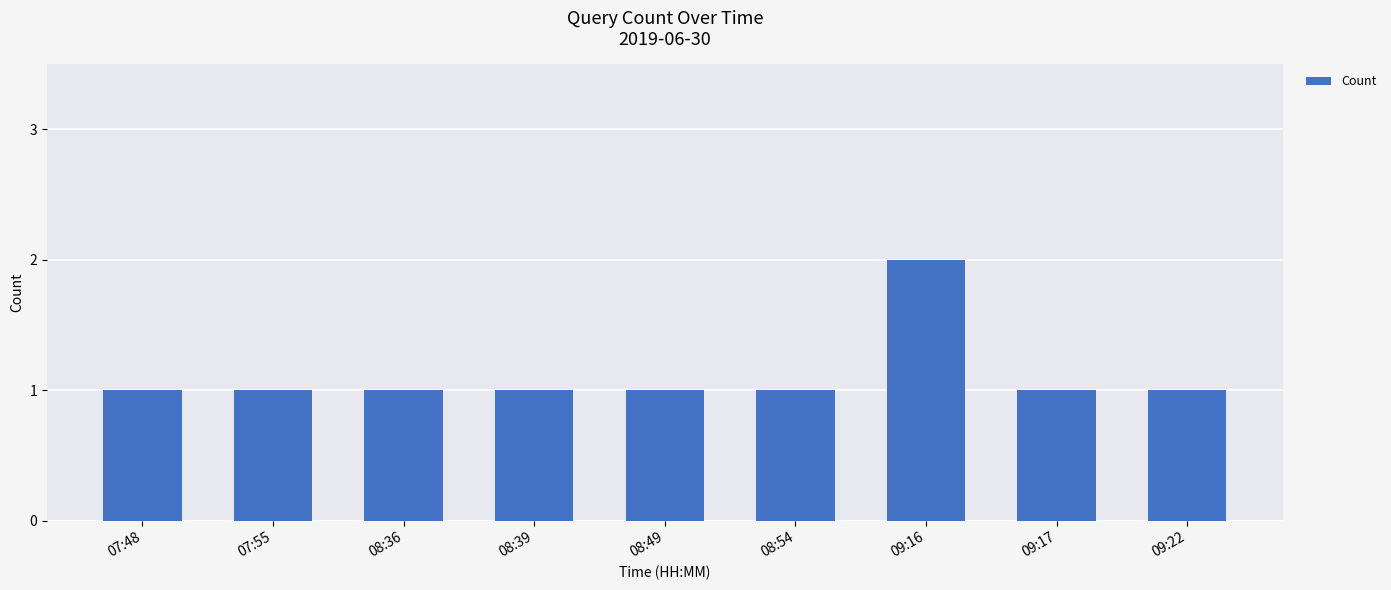

Reading left to right, transcribe all the data shown in this chart.

1	1	1	1	1	1	2	1	1